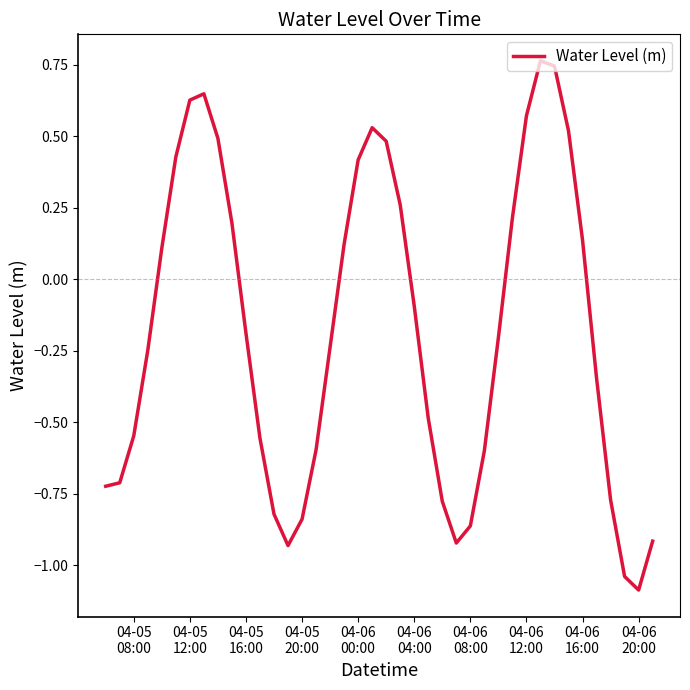

What is the difference between the maximum and minimum values?

1.8